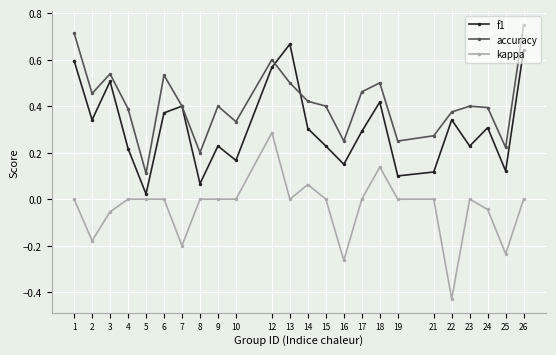

List the series in order of their overall mean, highest first.

accuracy, f1, kappa